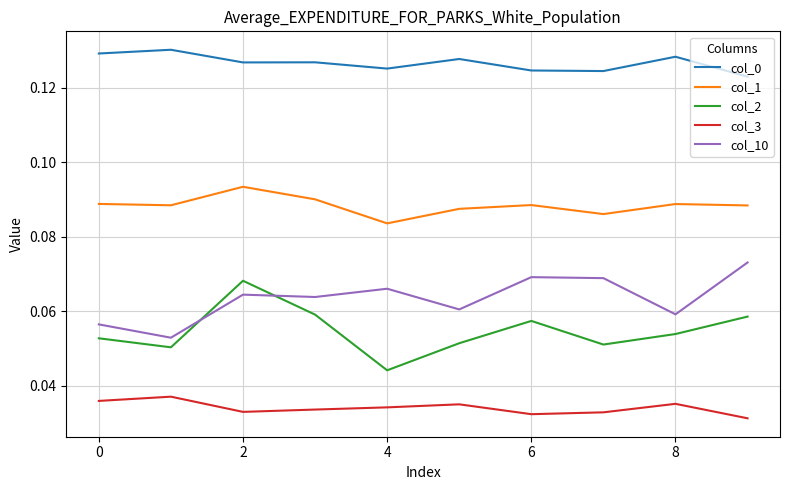

True or false: col_3 and col_2 intersect in this chart.

False